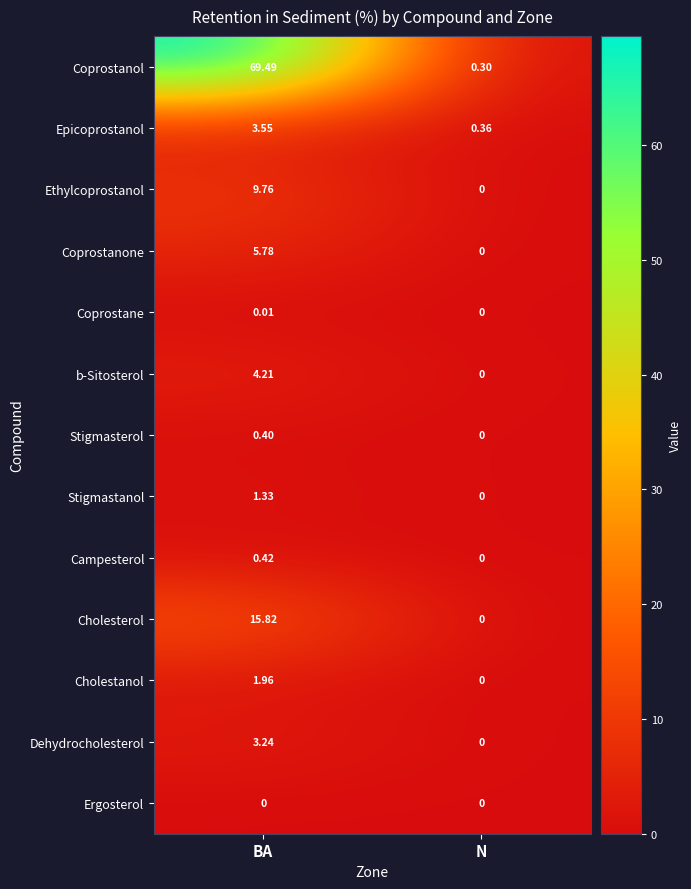

At which label does Dehydrocholesterol first exceed 3?

BA